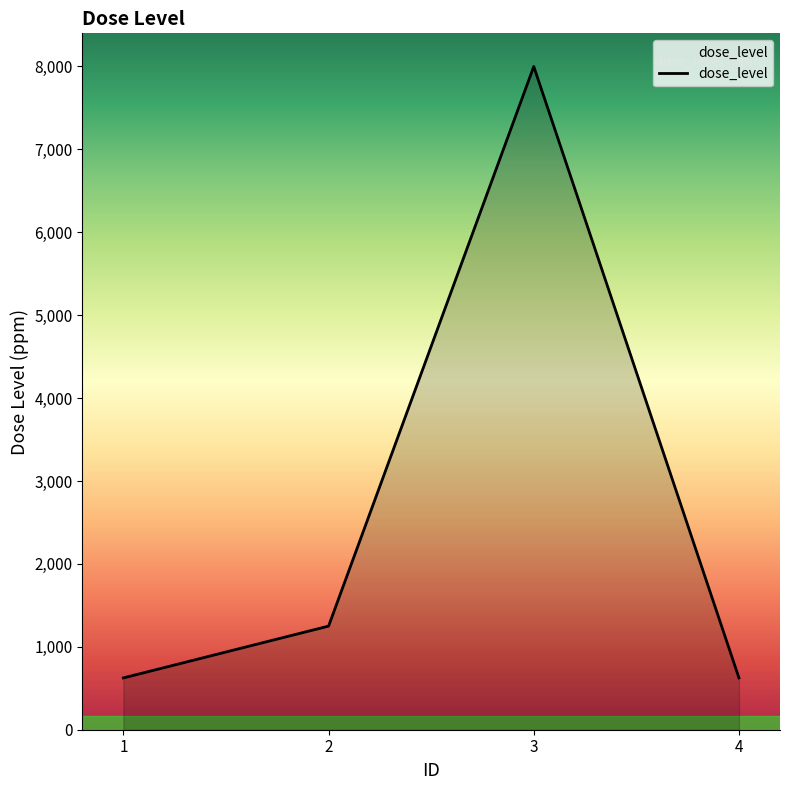

At which category does the chart reach its peak across all series?

3